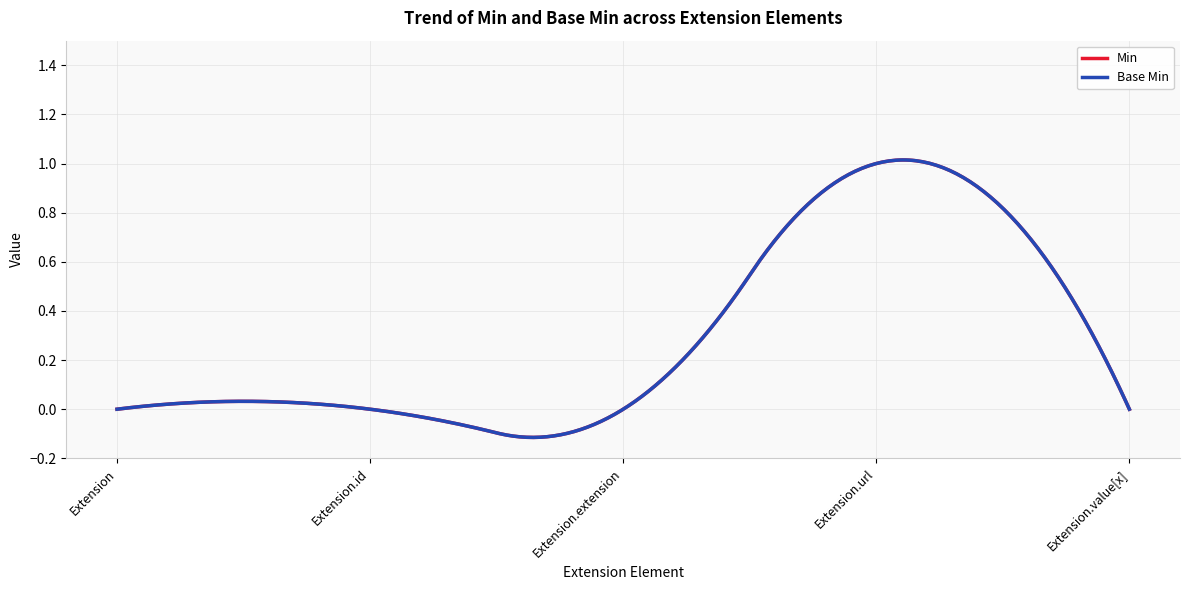

Reading left to right, list all the values displayed in this chart.

Min: 0	0	0	1	0
Base Min: 0	0	0	1	0